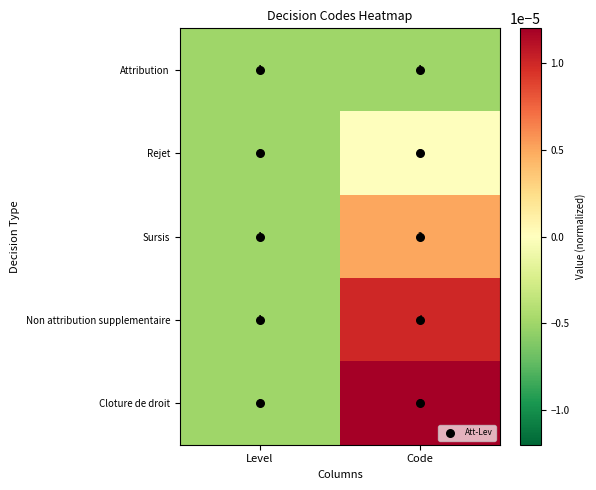

True or false: Non attribution supplementaire has a value of 6 at Code.

False